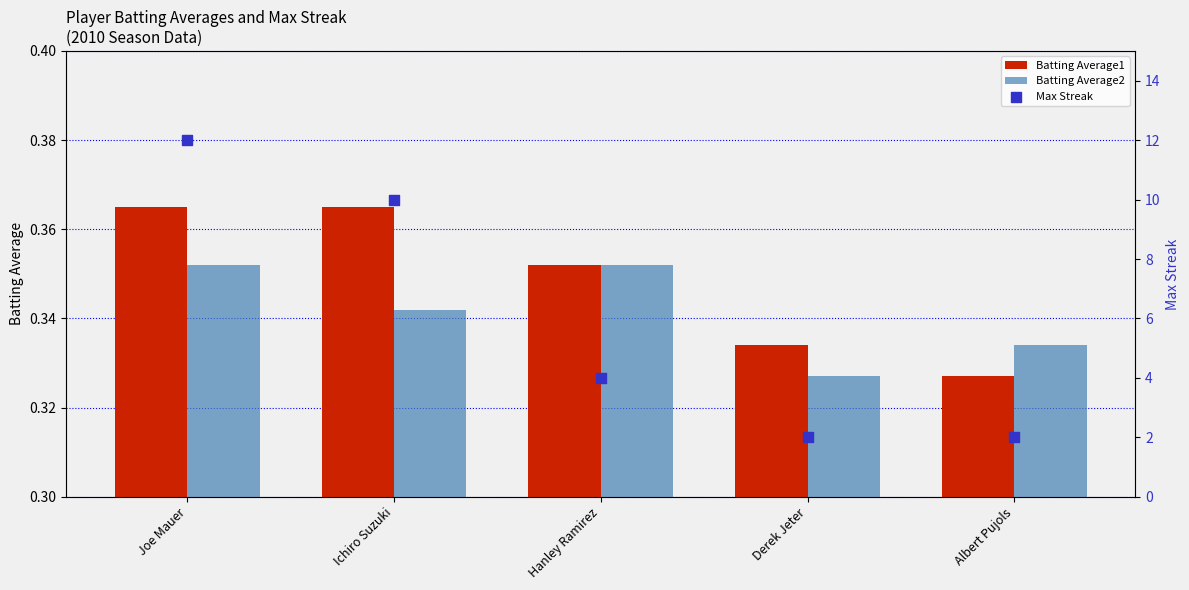

Which series reaches the maximum Y coordinate?

Max Streak